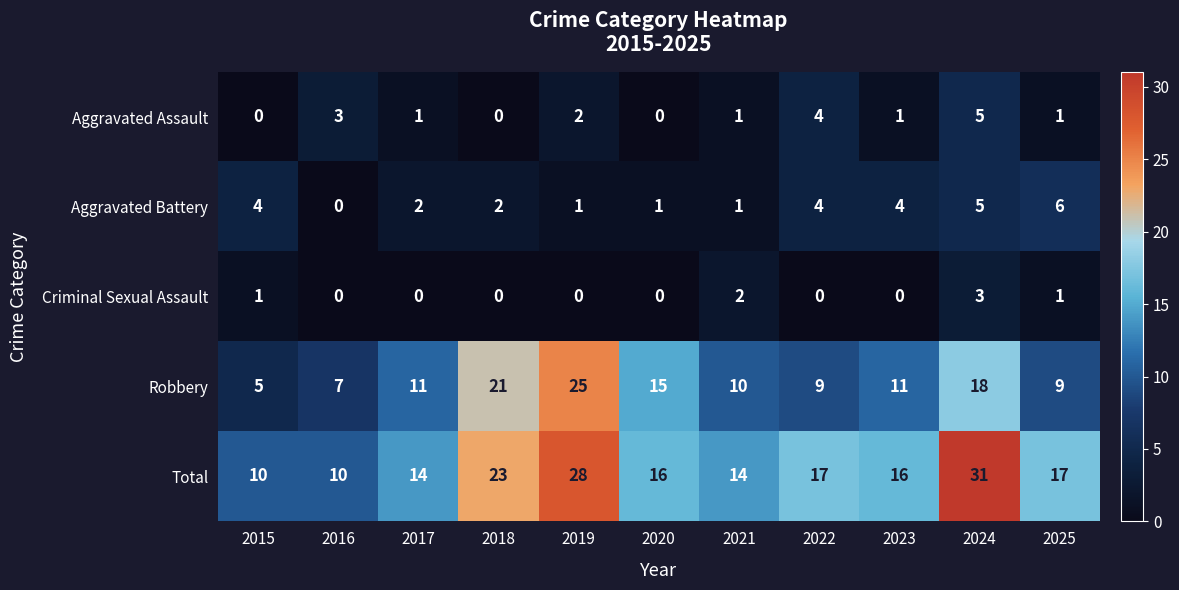

What is the difference between the maximum and minimum values in the Criminal Sexual Assault series?

3